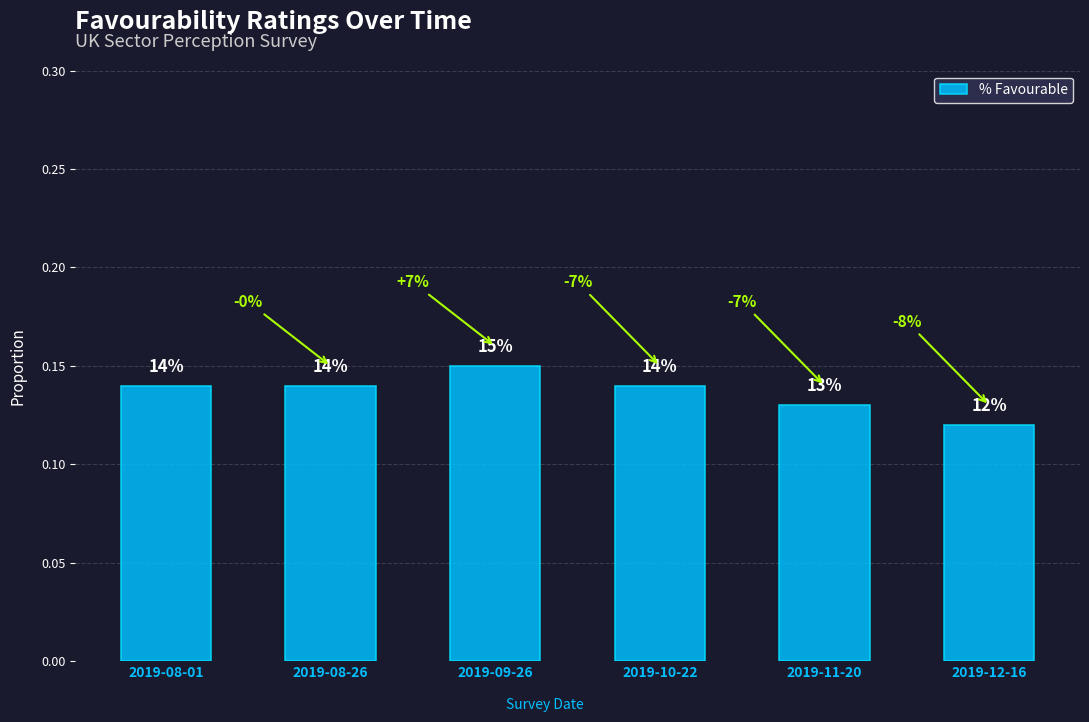

What is the average value?

0.1